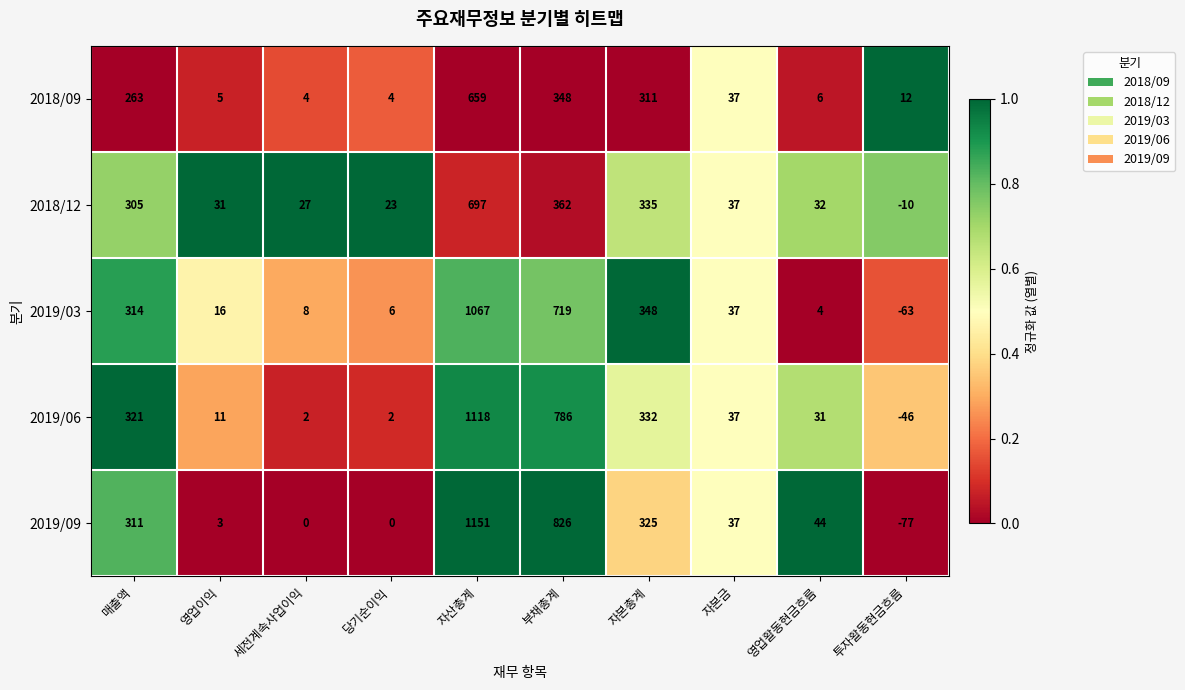

Is it true that 2019/06 equals 2 at 당기순이익?

True